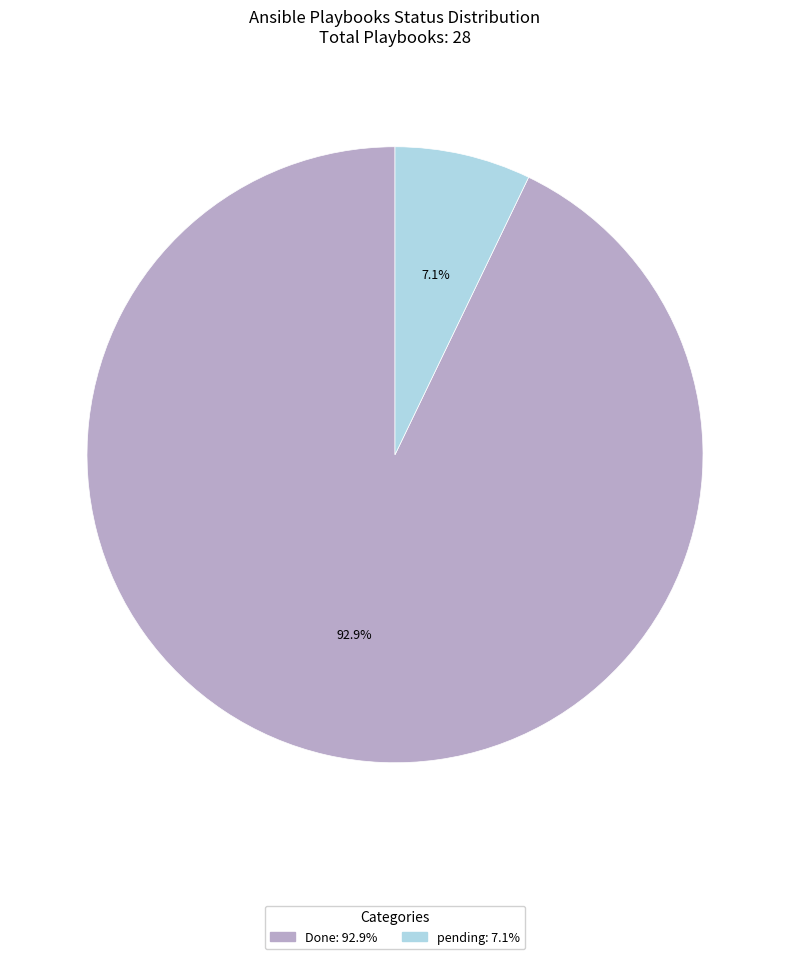

What percentage do Done and pending together represent?

100.0%